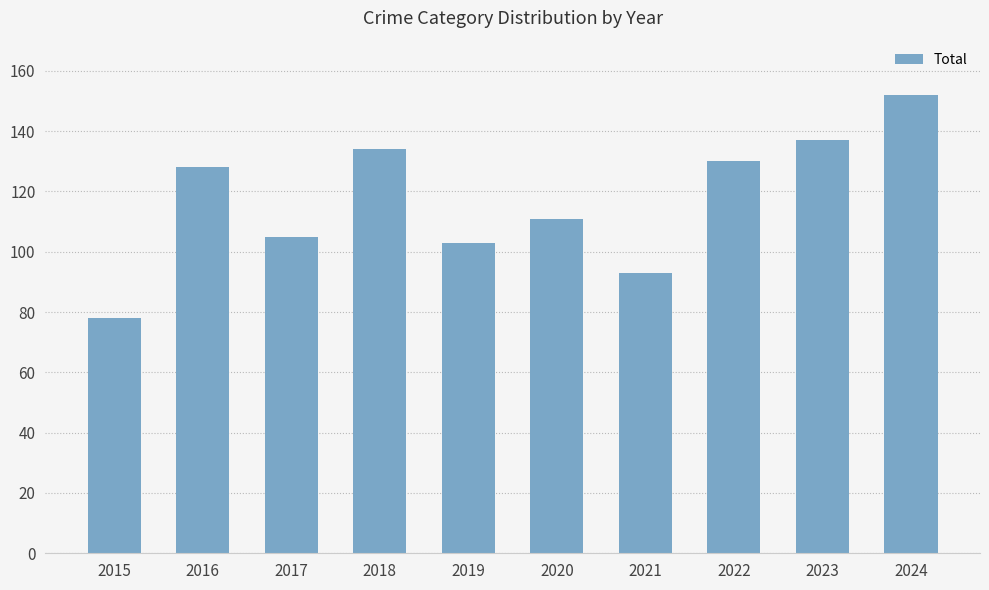

What is the value of the 1st bar from the left?

78